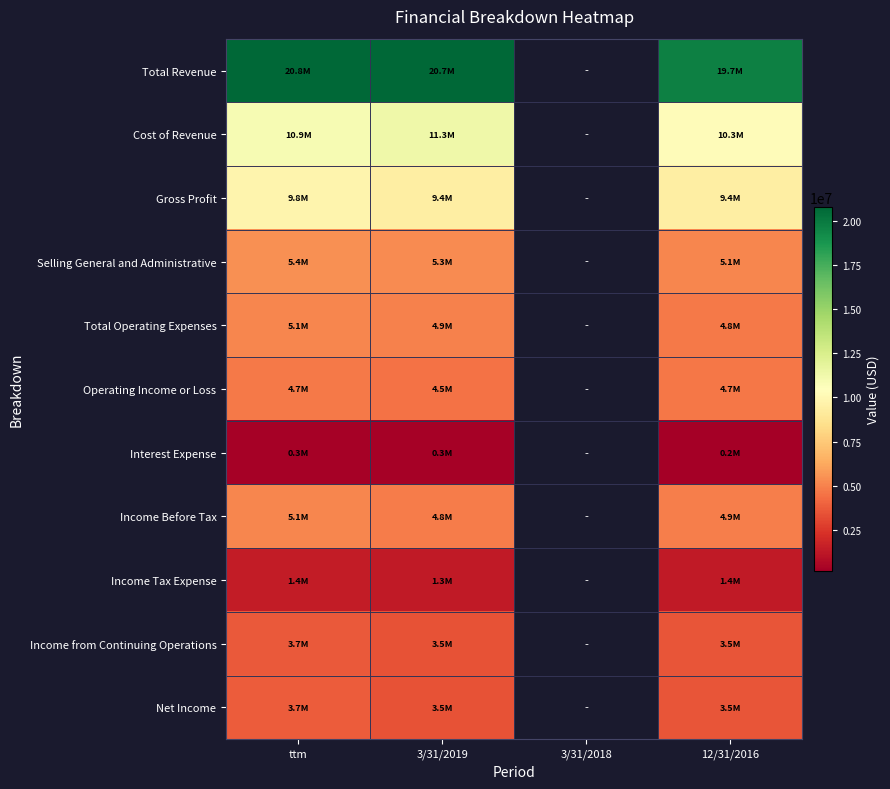

Which series has the largest range (max minus min)?

Total Revenue